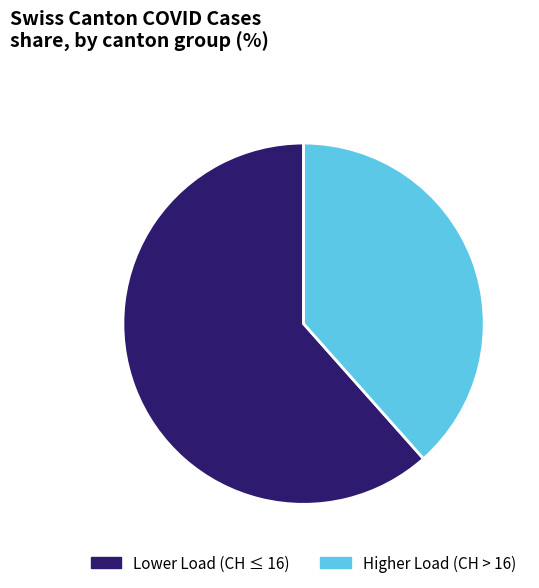

Count the number of slices in the pie.

2